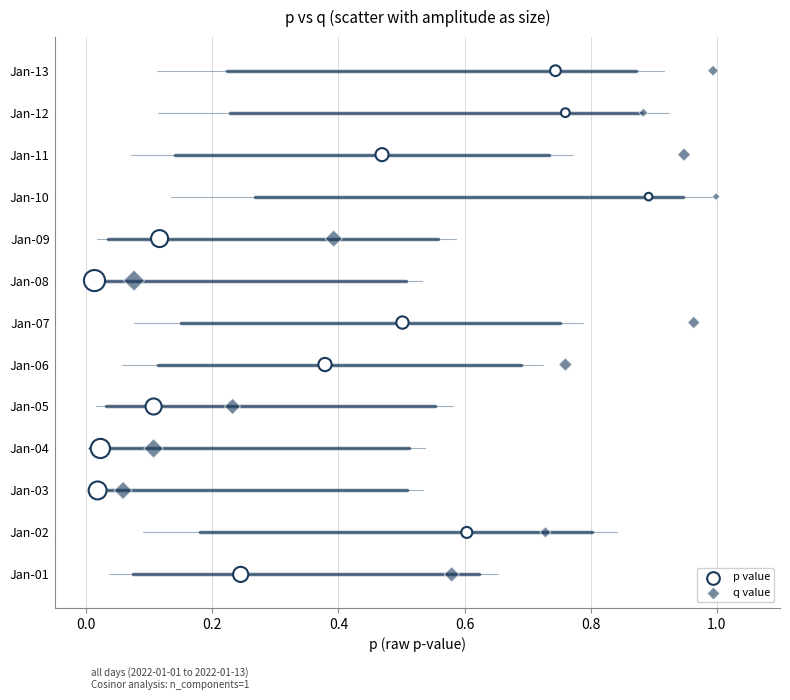

What are all the series names shown in the legend?

p value, q value